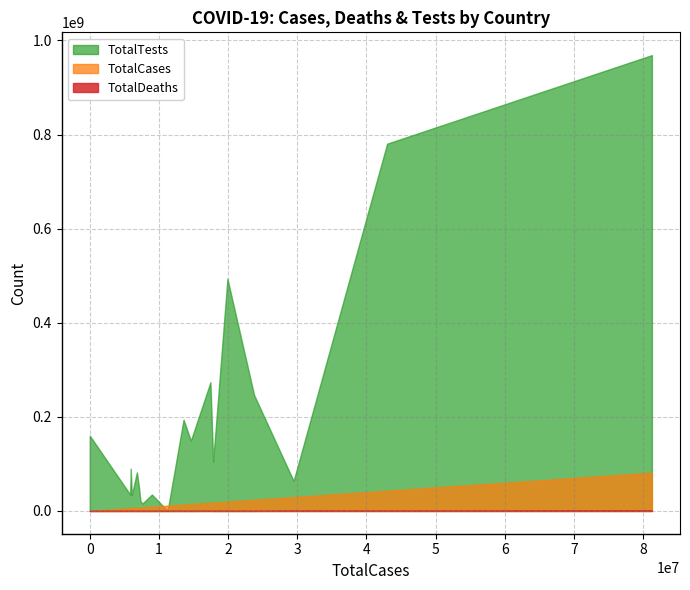

What is the difference between the maximum and minimum values in the TotalDeaths series?

990103